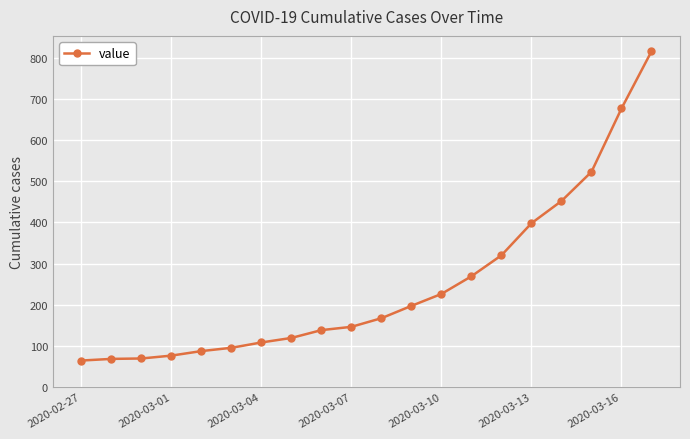

What is the value of the 12th point from the left?

197